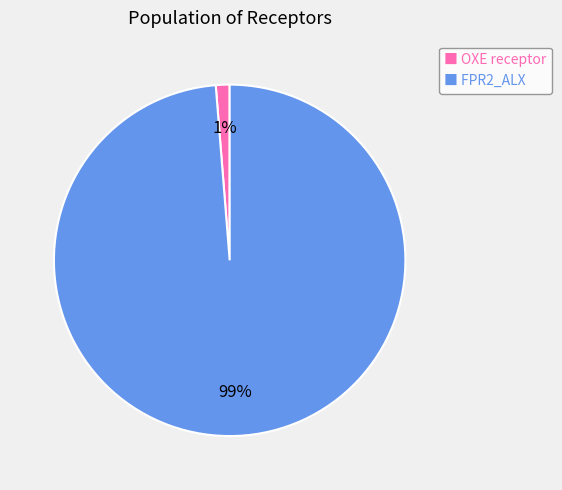

Do ■ OXE receptor and ■ FPR2_ALX together represent more than half of the pie?

Yes